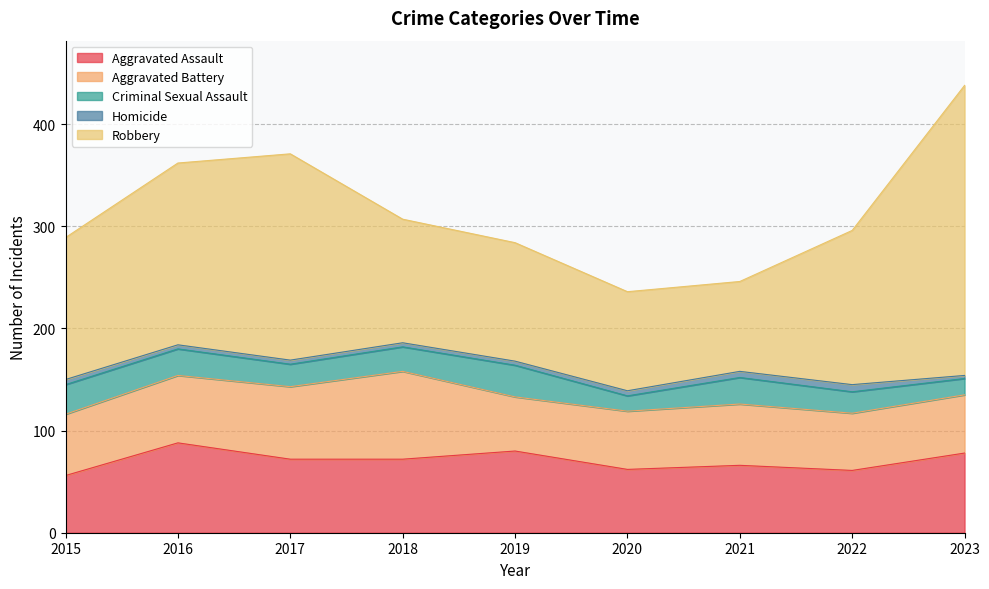

Does the chart display data point markers on the line(s)?

No